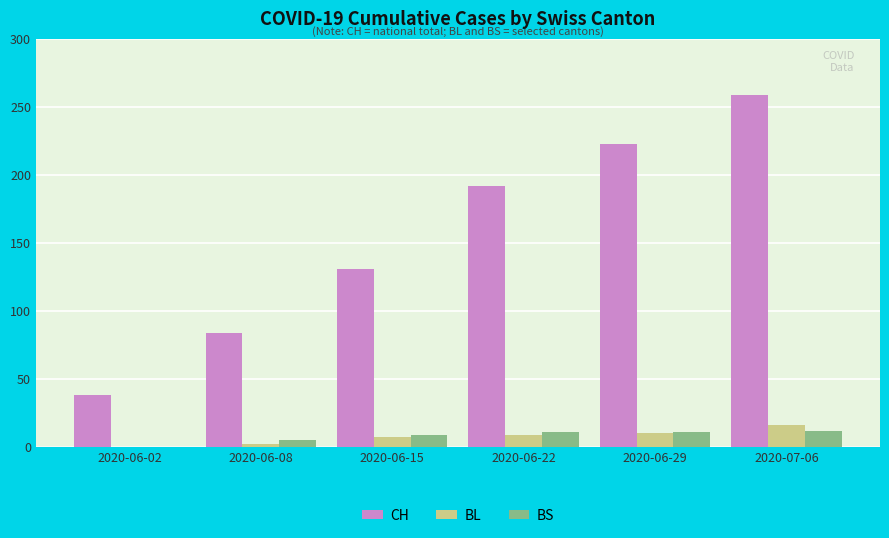

Is the value of BL at 2020-06-15 greater than the value of CH at 2020-07-06?

No